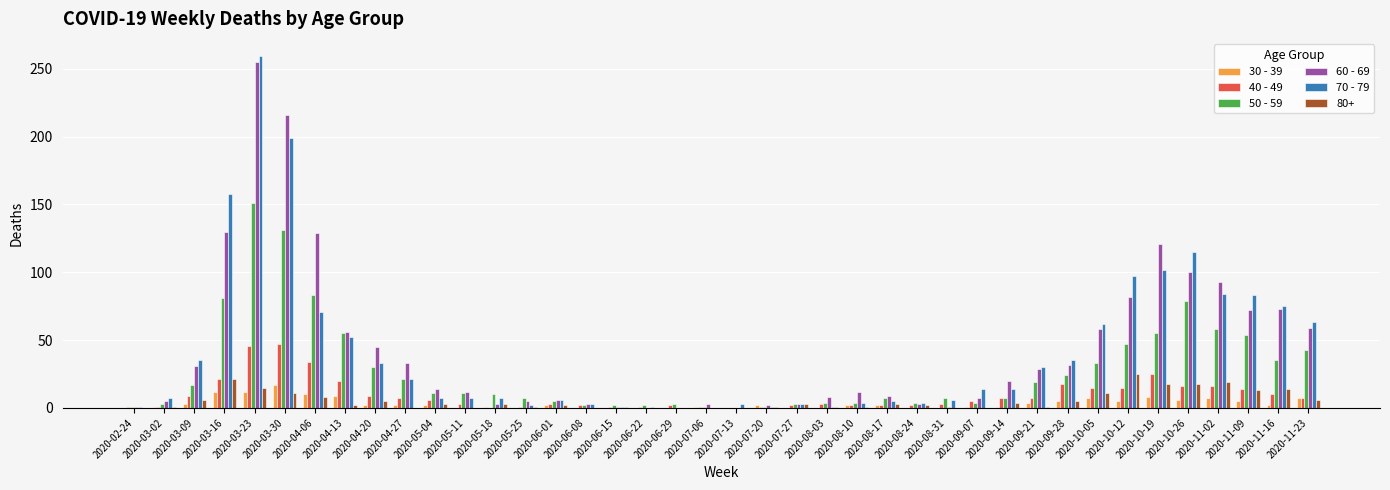

At which category is the sum across all series the highest?

2020-03-23